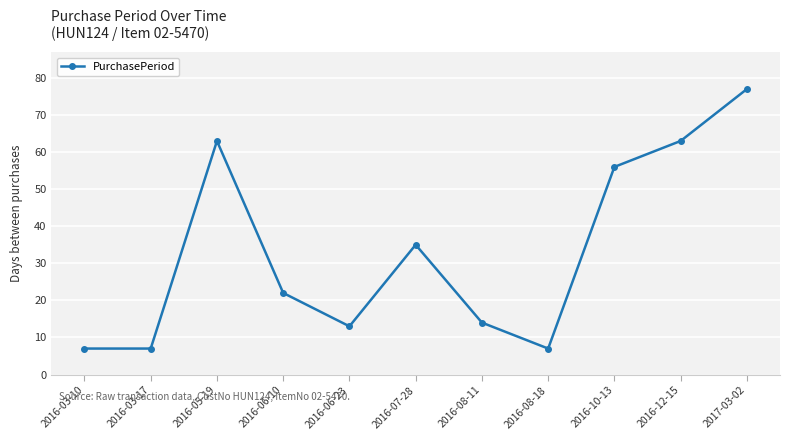

True or false: the data shows 7 at 2016-03-10.

True